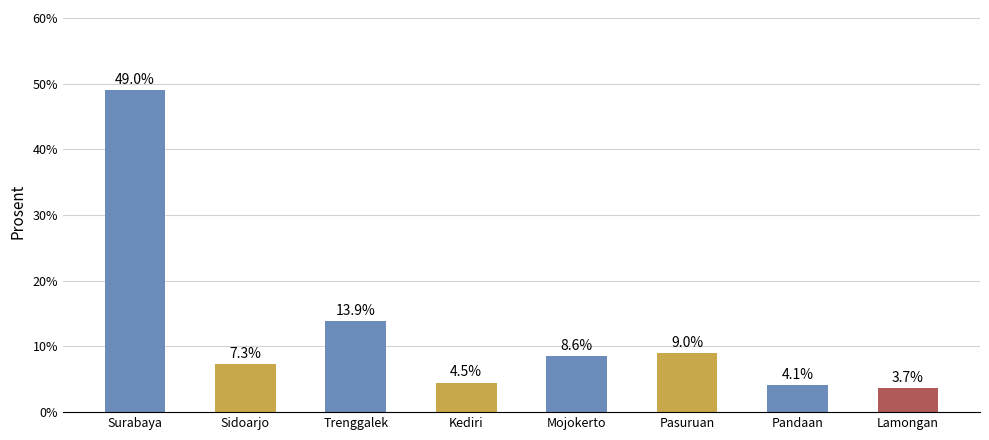

What is the difference between the maximum and minimum values?

45.3